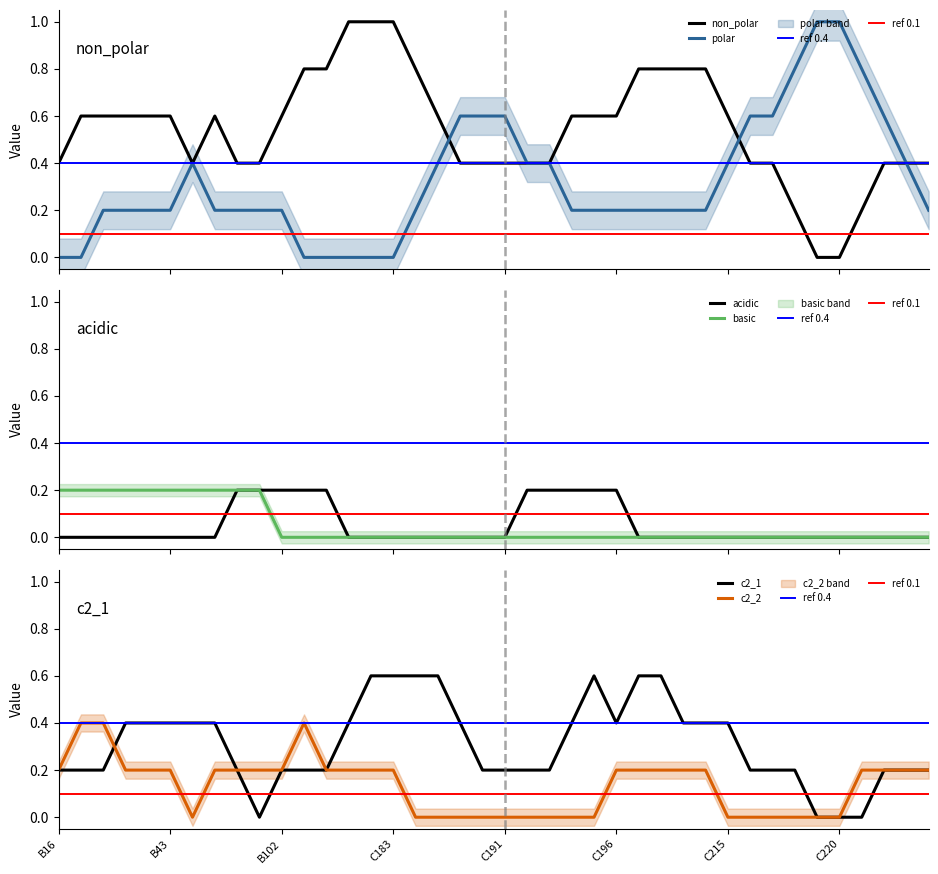

True or false: c2_1 has a value of 0.4 at C196.

True